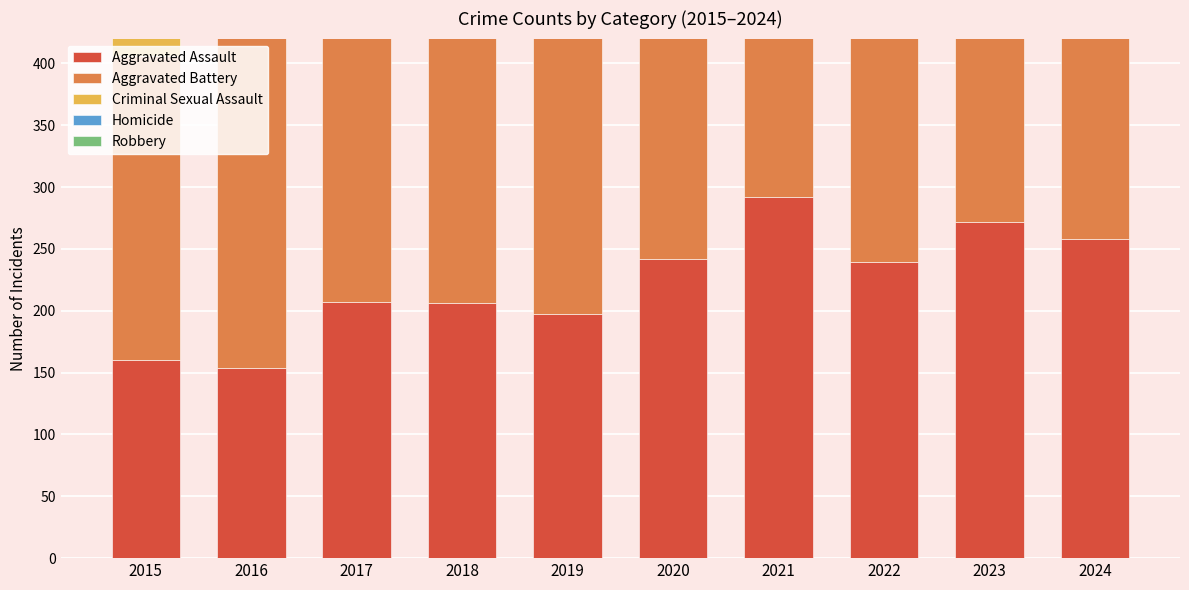

Which series has the largest range (max minus min)?

Robbery